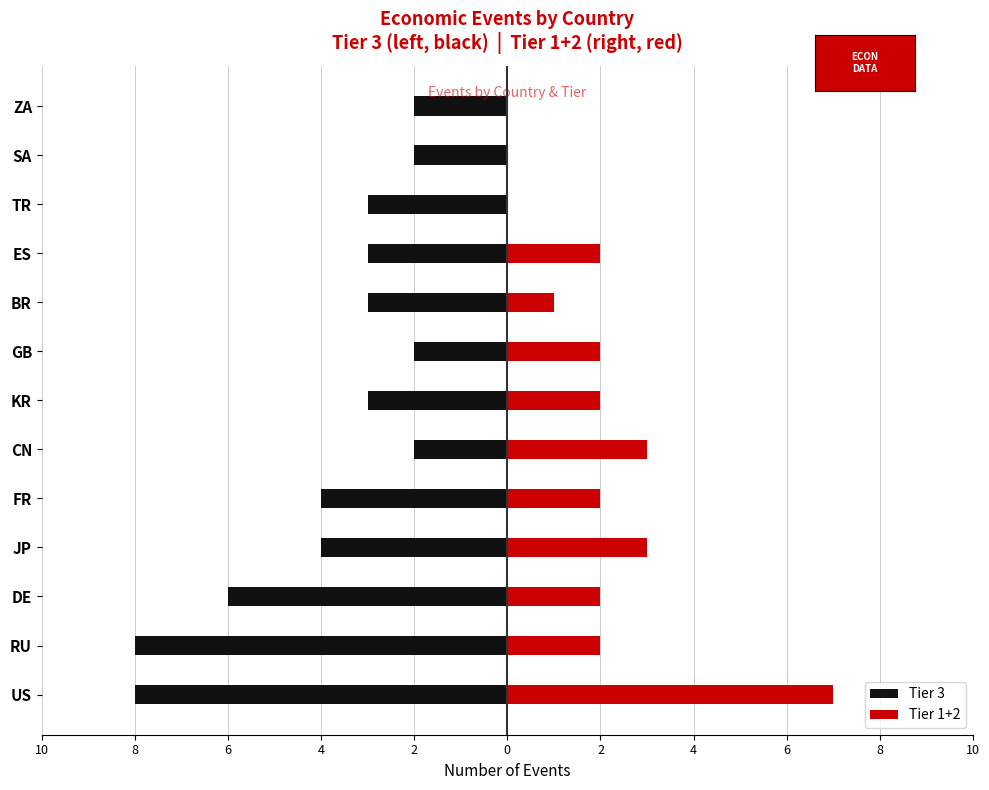

Between US and GB, which is larger?

GB